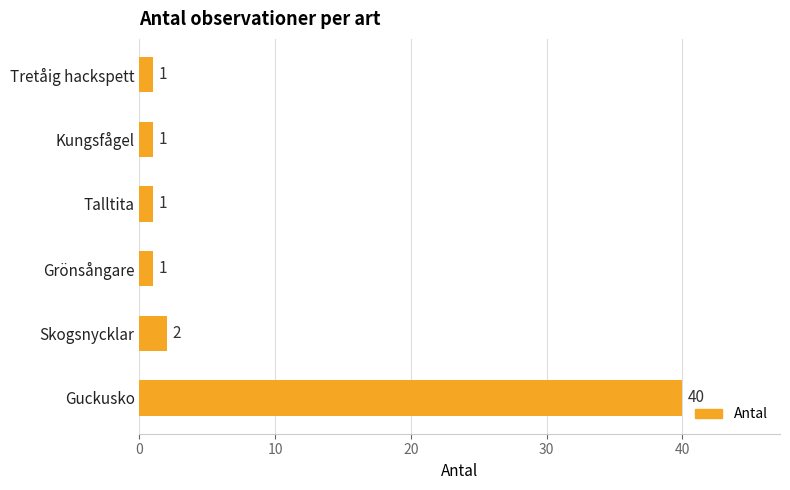

What is the difference between the maximum and minimum values?

39